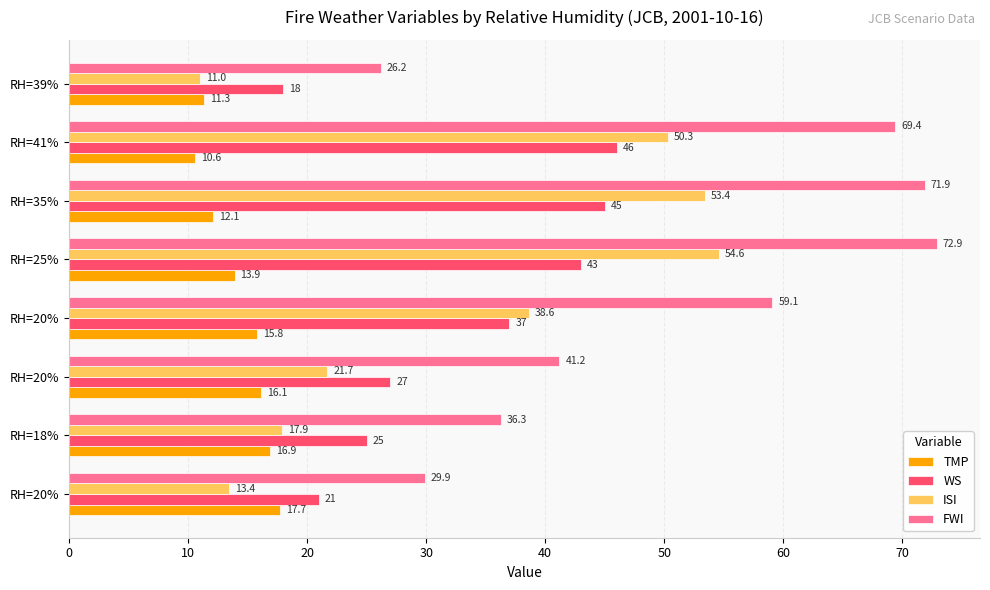

What are all the series names shown in the legend?

TMP, WS, ISI, FWI